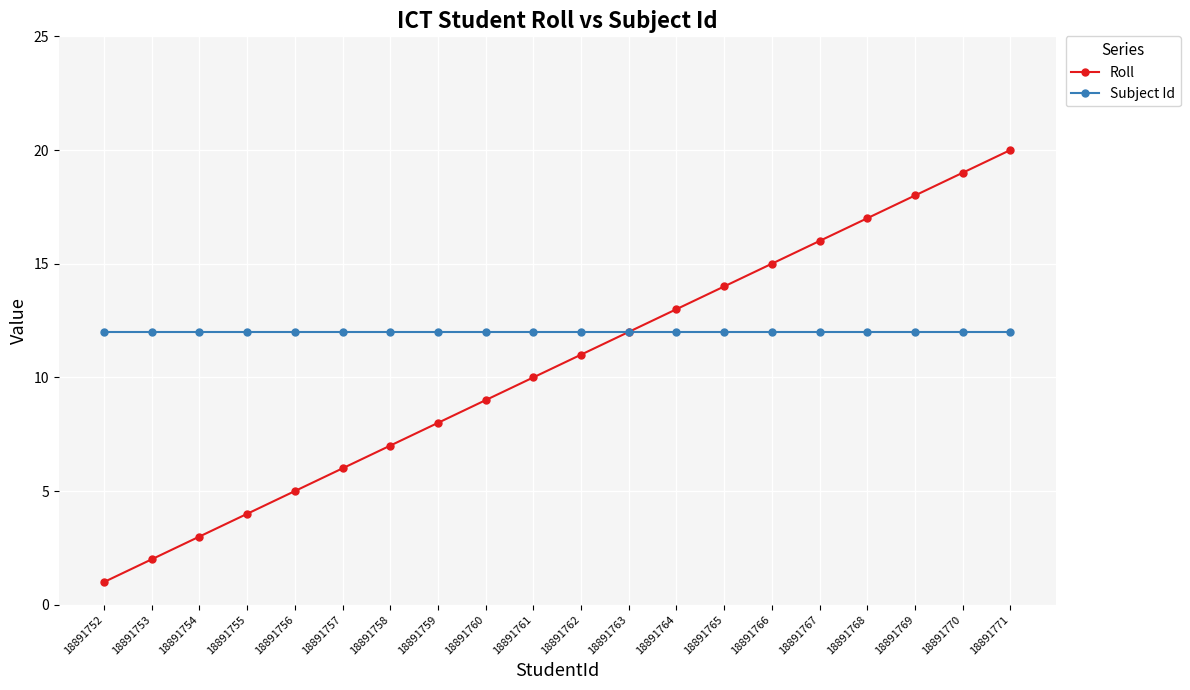

What is the greatest value displayed?

20